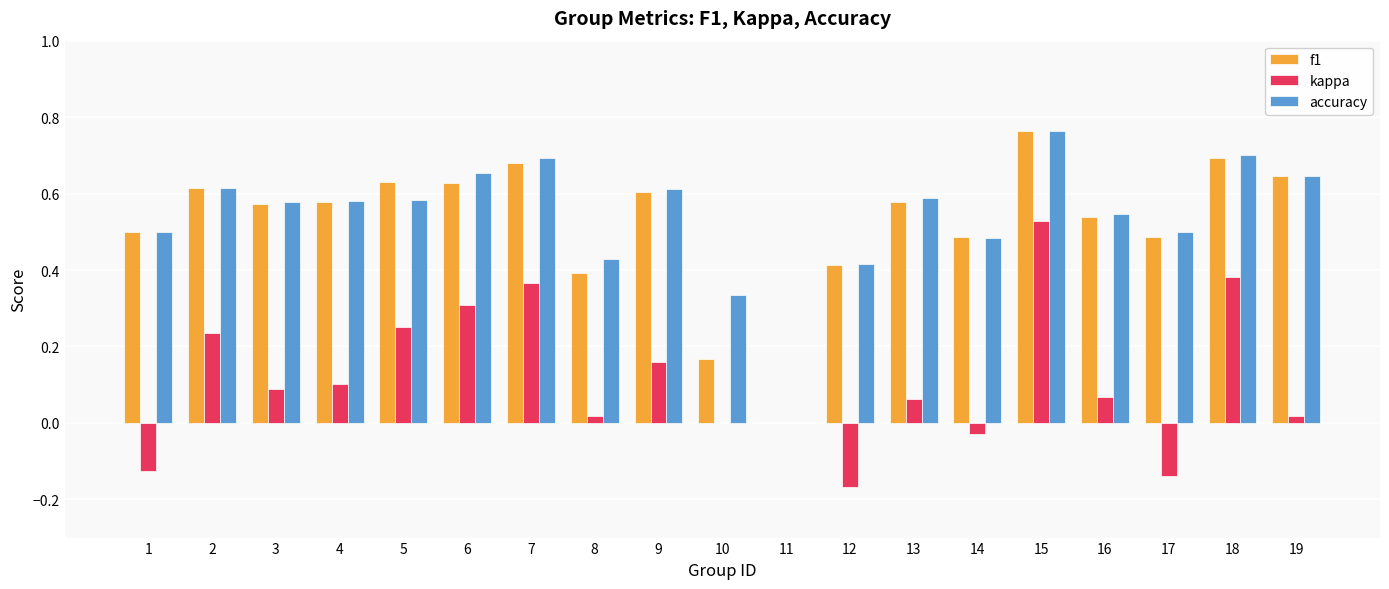

Are the bars grouped side by side (vs. stacked)?

Yes